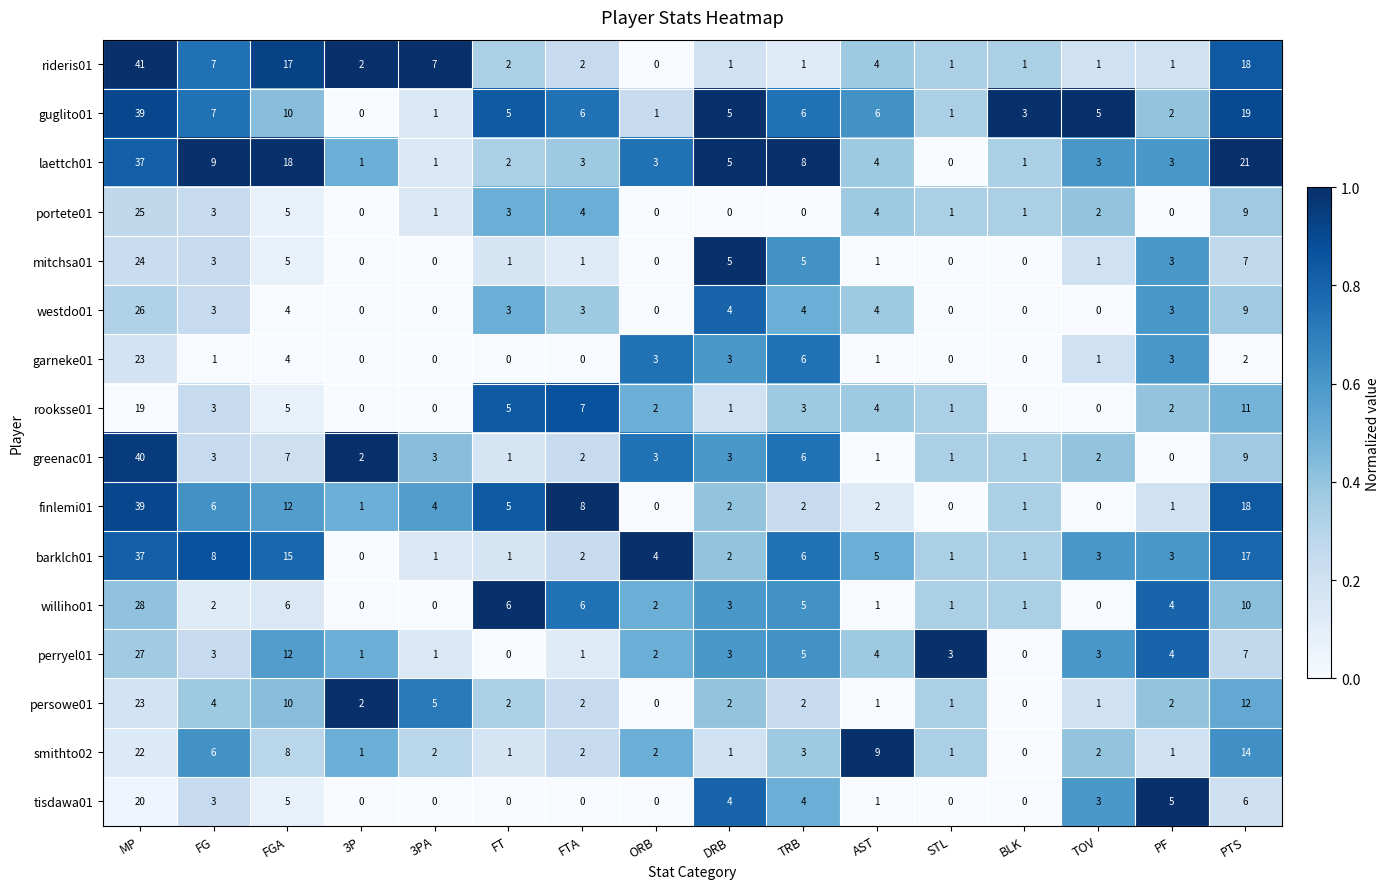

True or false: finlemi01 has a value of 1 at BLK.

True